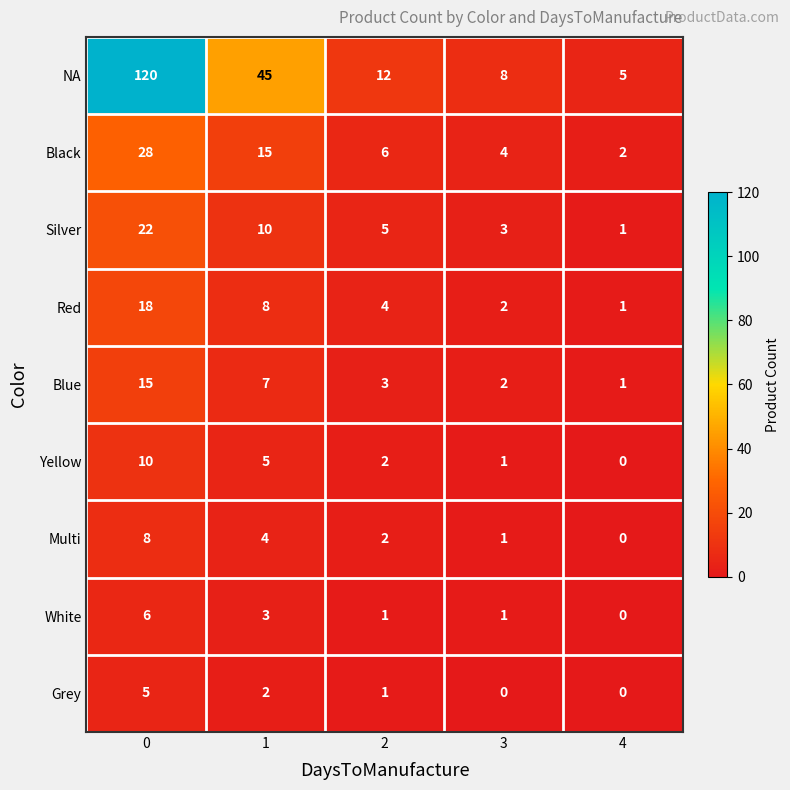

Which series has the largest range (max minus min)?

NA